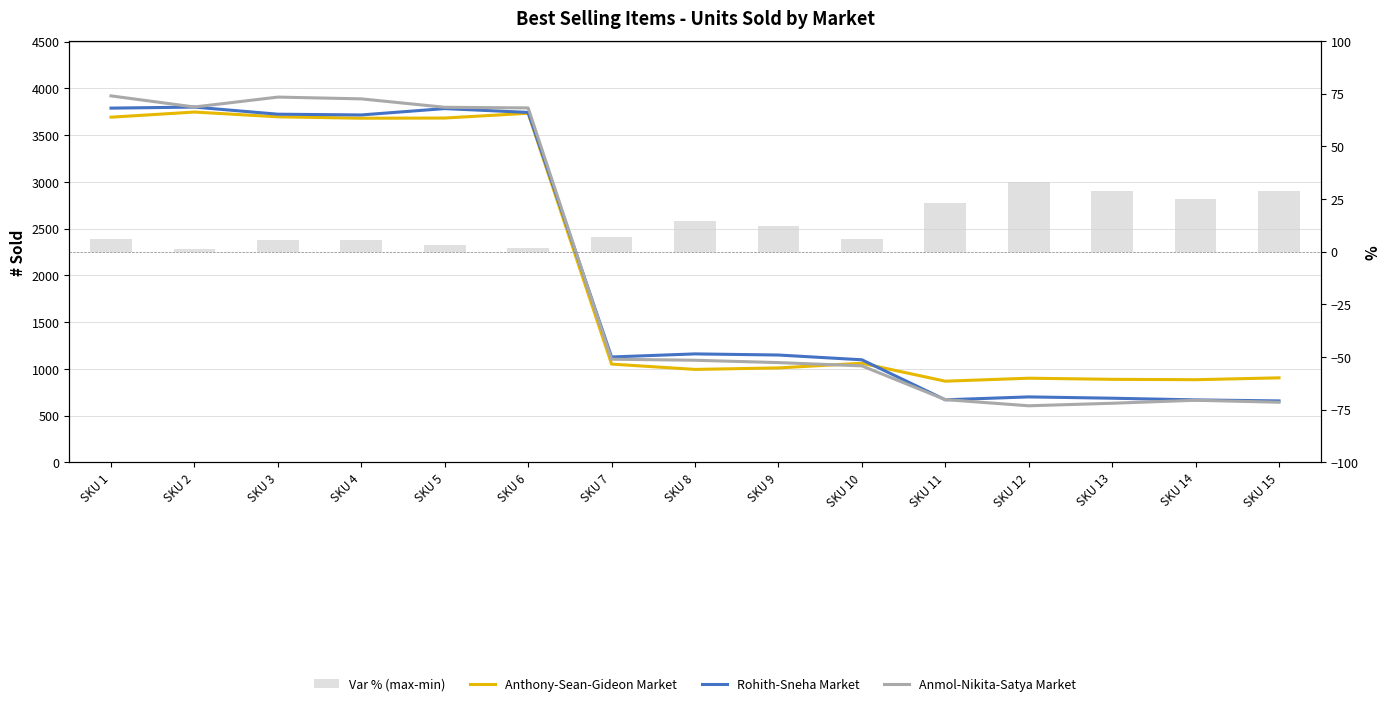

The Anmol-Nikita-Satya Market series shows 631.0 at SKU 13. True or false?

True